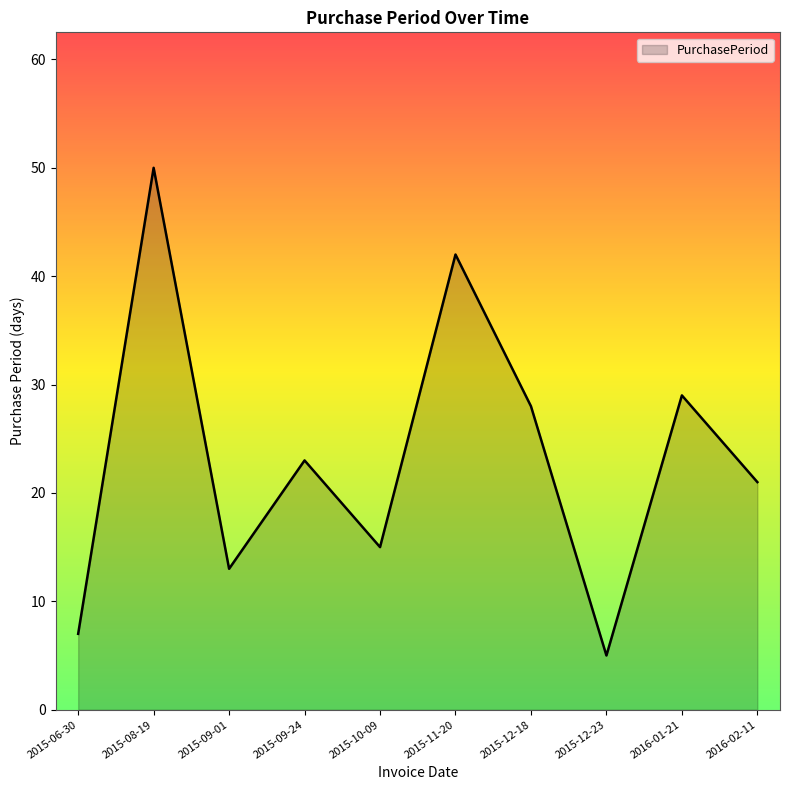

How many interior local valleys (lower than both neighbors) does the data have?

3